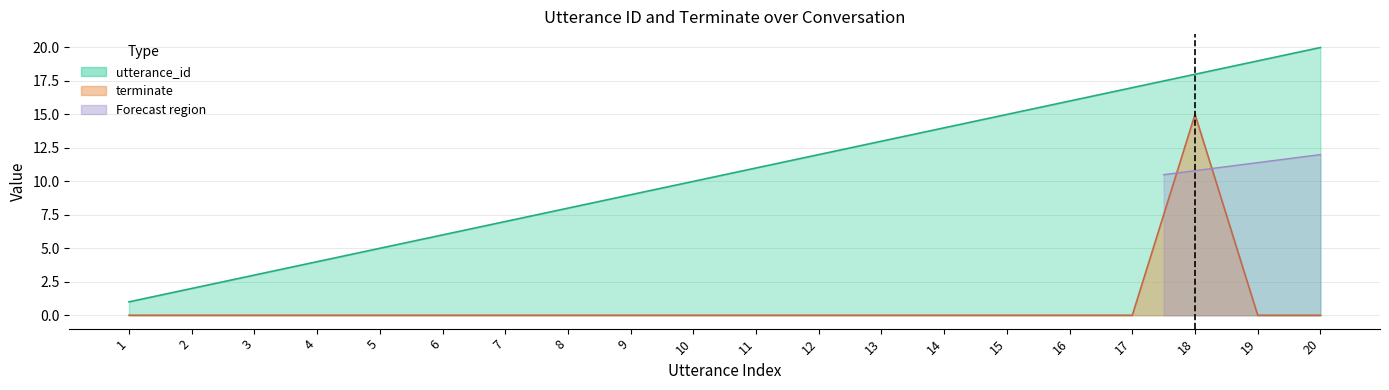

What is the greatest value displayed?

20